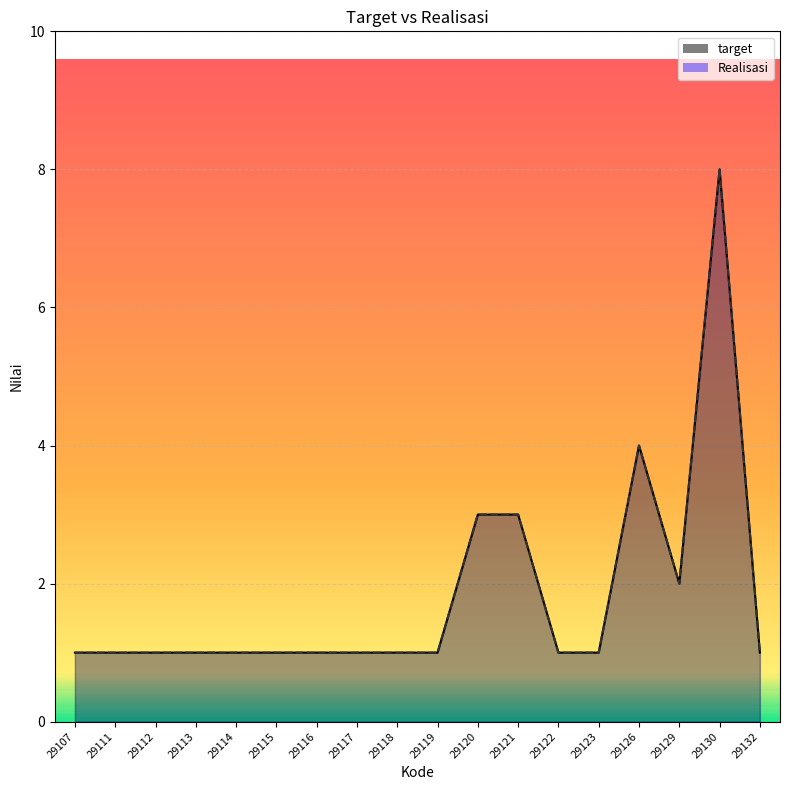

True or false: Realisasi and target cross at least once.

False